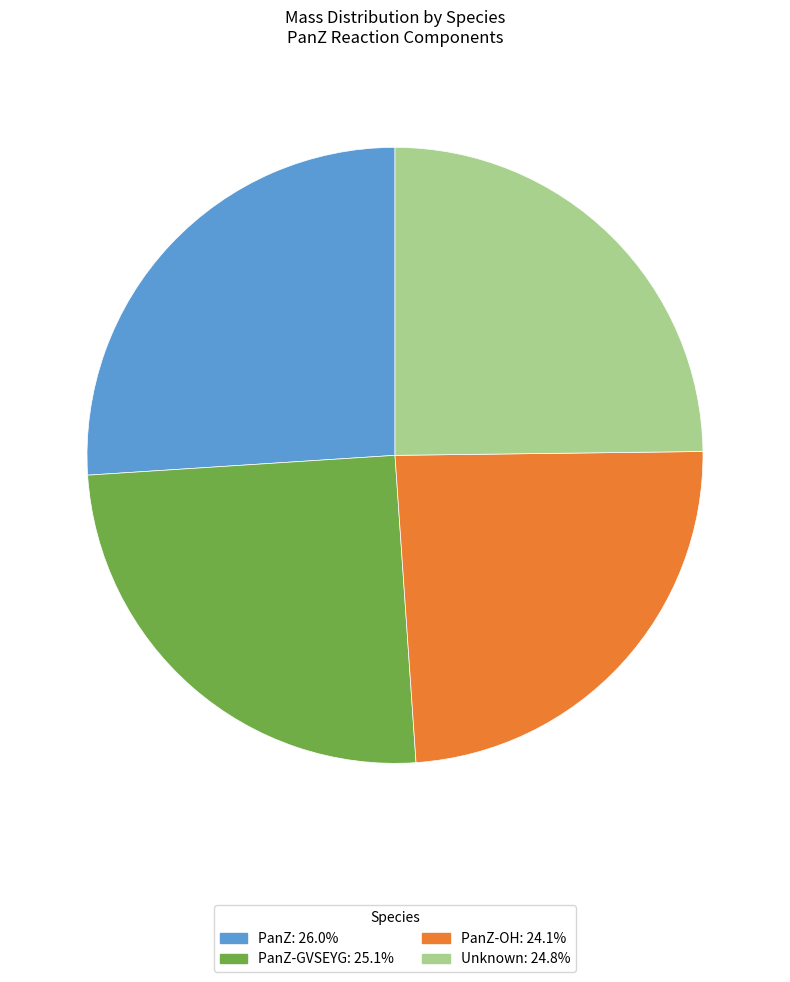

Does any single category account for the majority?

No